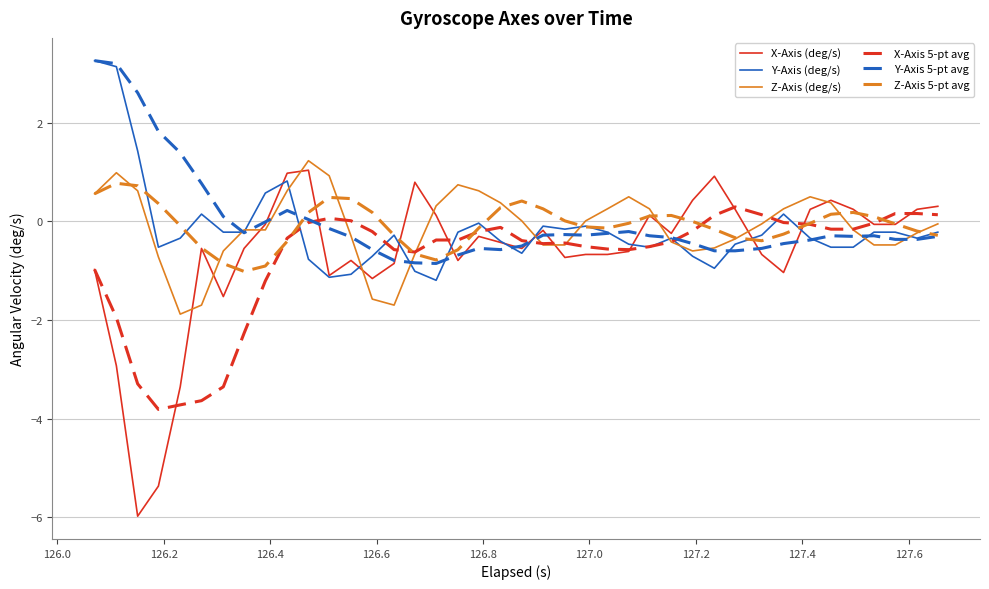

What is the smallest value displayed?

-6.0